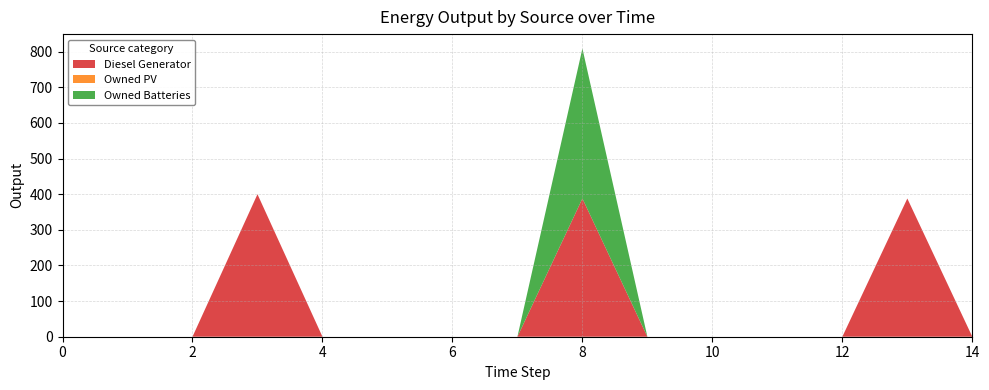

Reading right to left, extract all data points from this chart.

Diesel Generator: 14=0	13=388	12=0	11=0	10=0	9=0	8=388	7=0	6=0	5=0	4=0	3=400	2=0	1=0	0=0
Owned PV: 14=0	13=0	12=0	11=0	10=0	9=0	8=0	7=0	6=0	5=0	4=0	3=0	2=0	1=0	0=0
Owned Batteries: 14=0	13=0	12=0	11=0	10=0	9=0	8=421	7=0	6=0	5=0	4=0	3=0	2=0	1=0	0=0